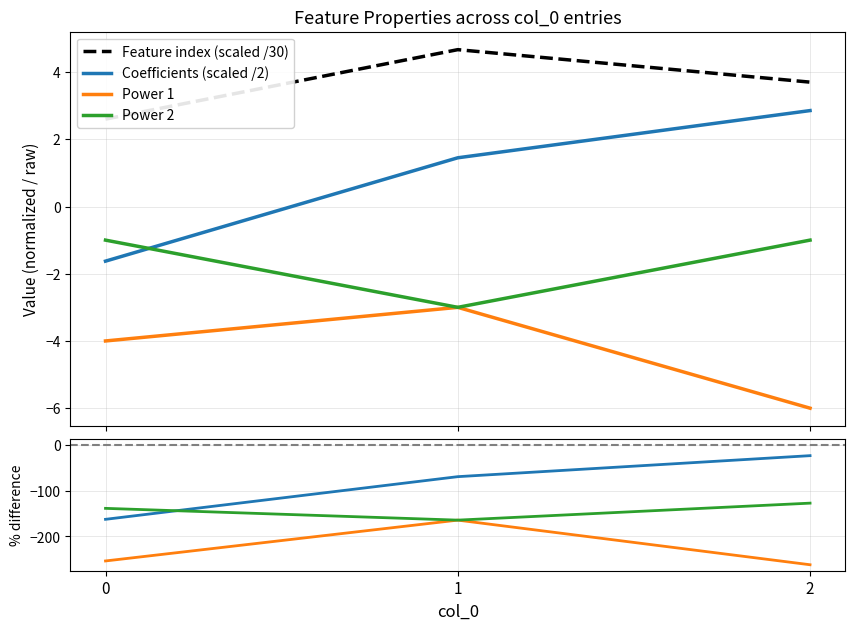

Does the chart have visible grid lines?

Yes